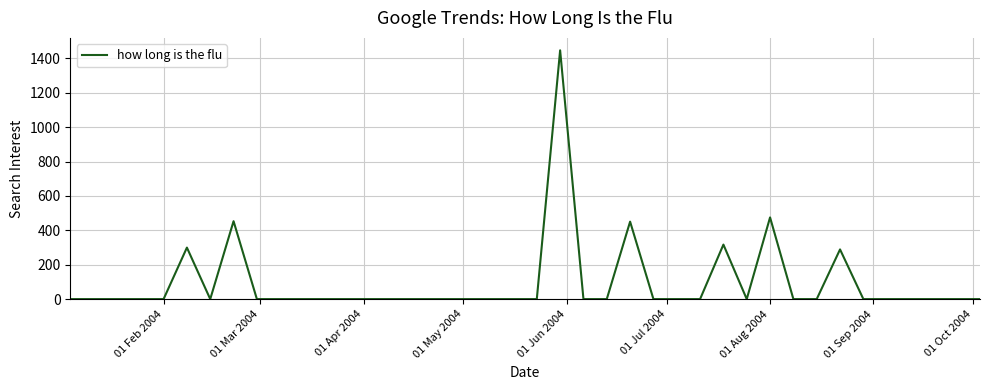

What is the maximum value shown in the chart?

1446.5